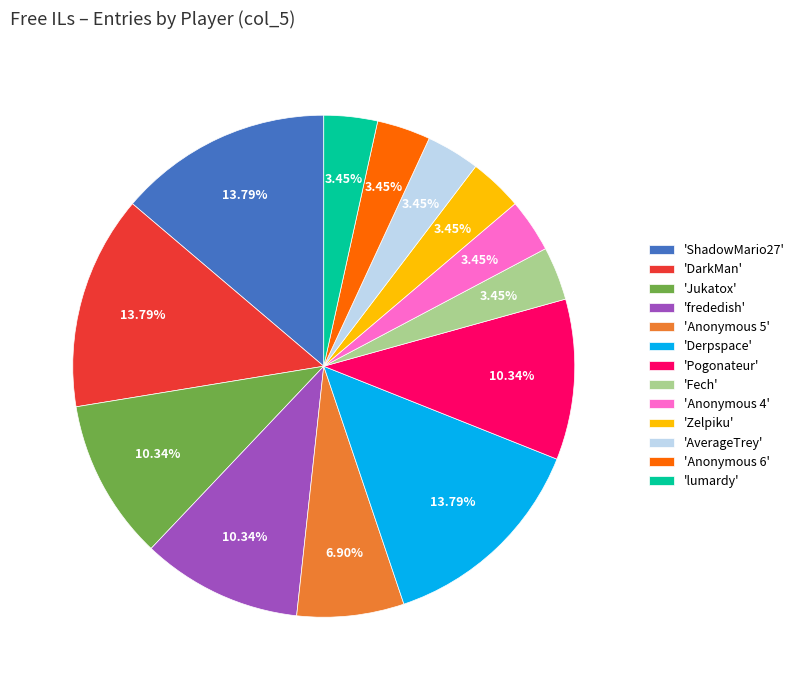

To the nearest percent, what is the difference between the largest and smallest slice percentages?

10%